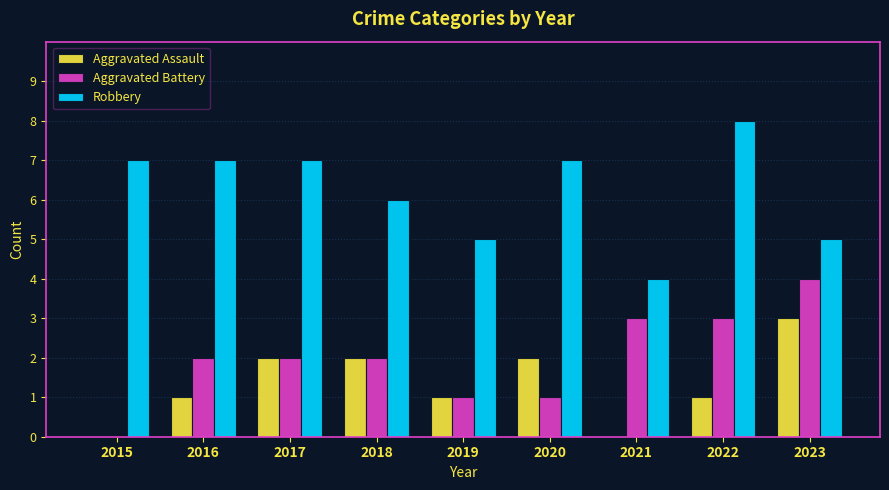

Is the value of Aggravated Battery at 2015 greater than the value of Aggravated Assault at 2016?

No